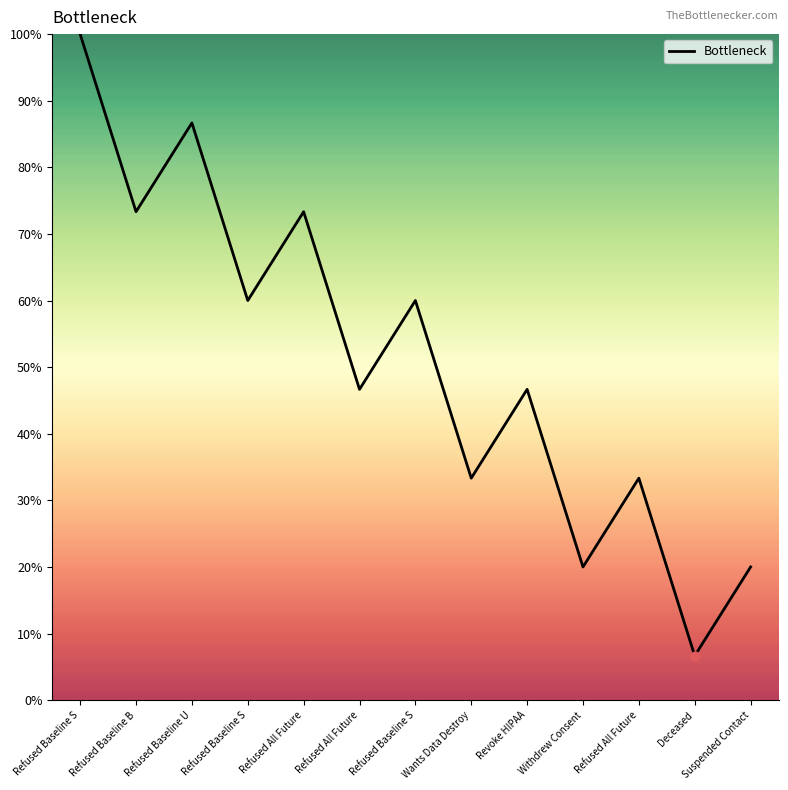

What is the change in value from Refused Baseline S to Withdrew Consent?

-80.0